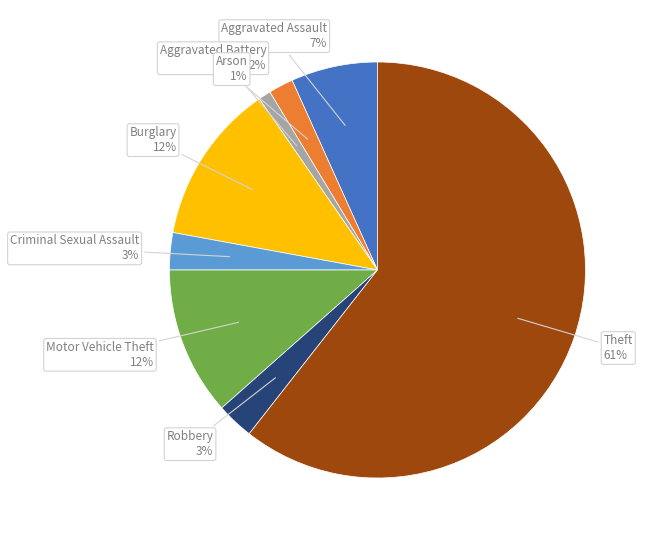

Does any single category account for the majority?

Yes